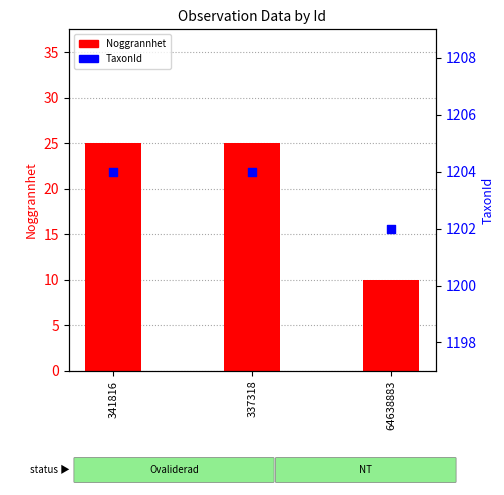

At which category is the sum across all series the highest?

341816